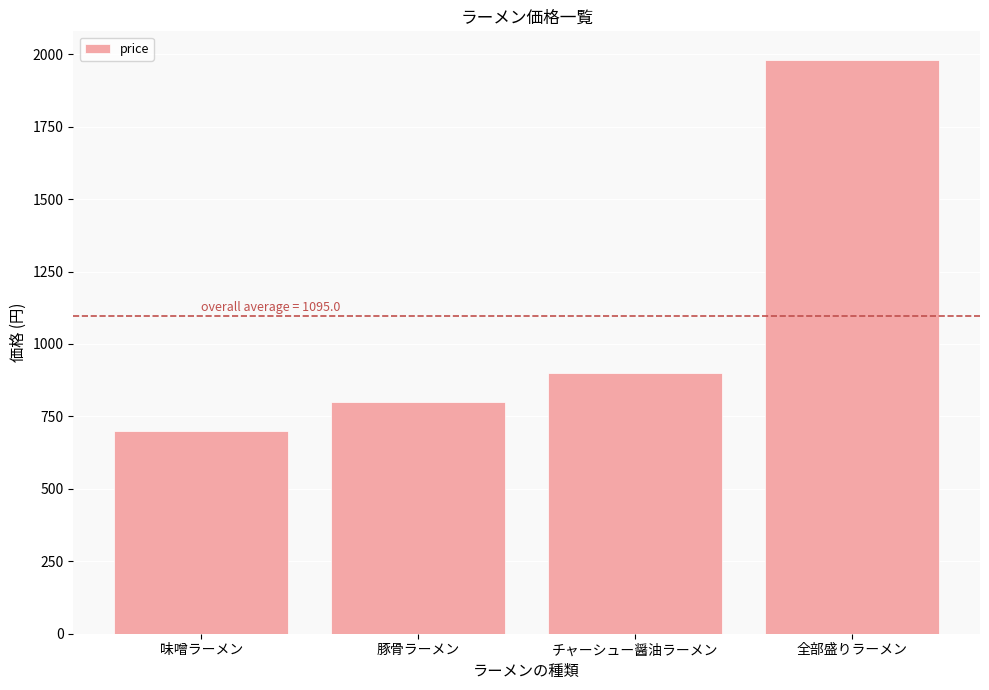

Which has a higher value, 豚骨ラーメン or 味噌ラーメン?

豚骨ラーメン